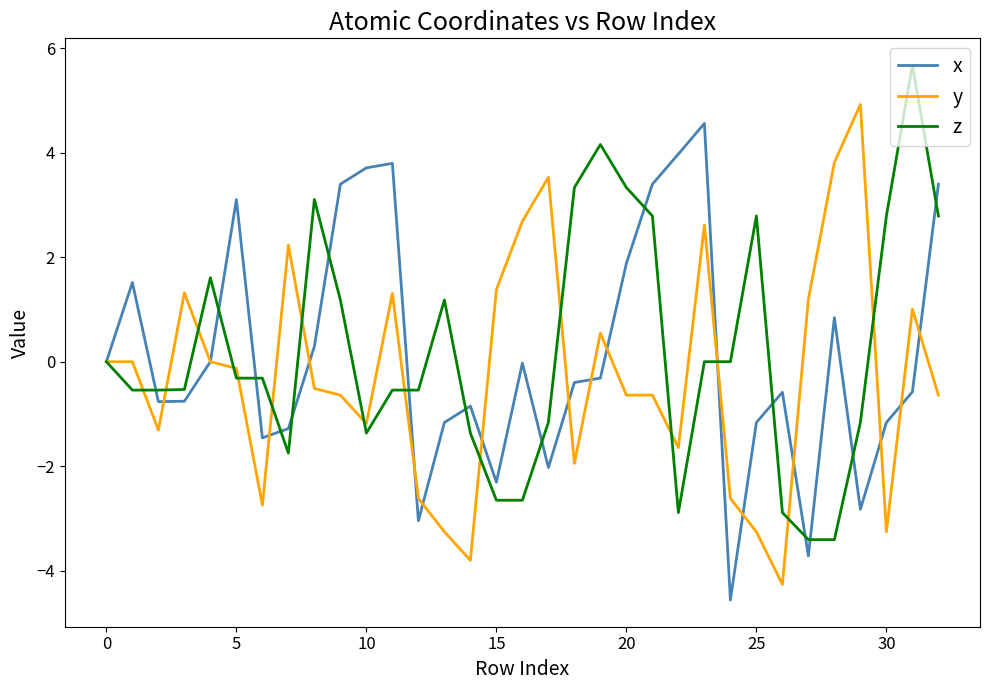

What is the greatest value displayed?

5.7